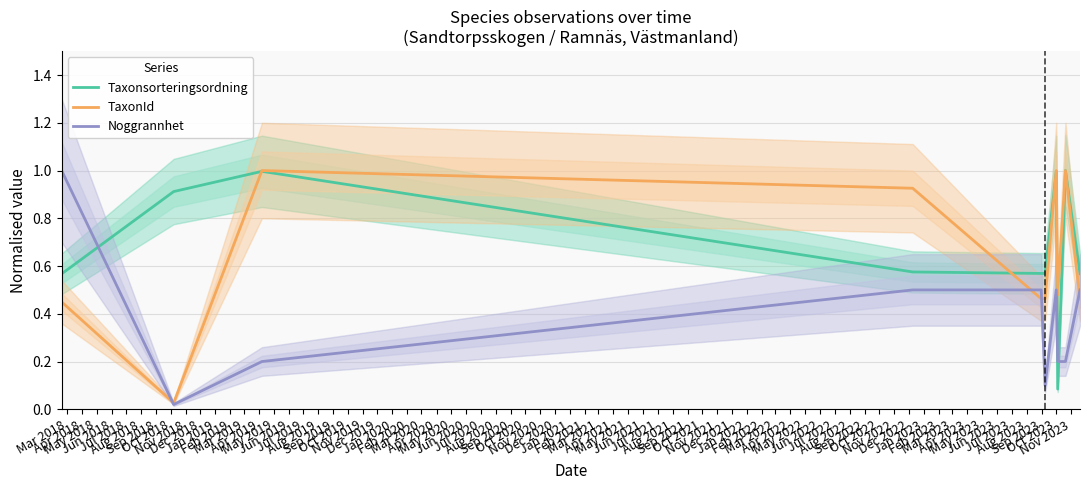

How many intersections are there between Taxonsorteringsordning and Noggrannhet?

3